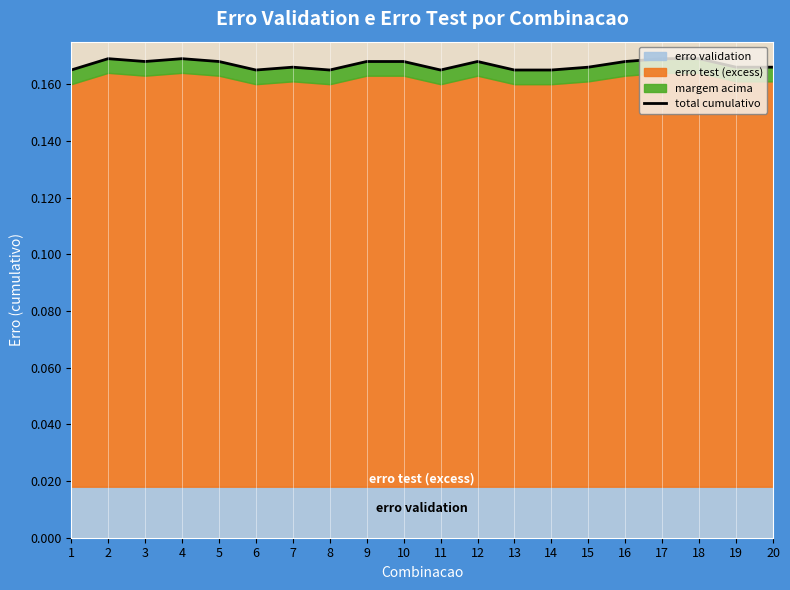

True or false: the data shows 0.3 at 3.

False